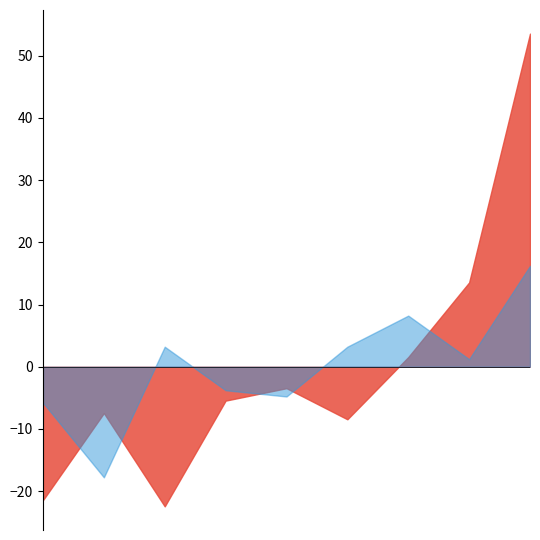

What is the maximum value shown in the chart?

53.6